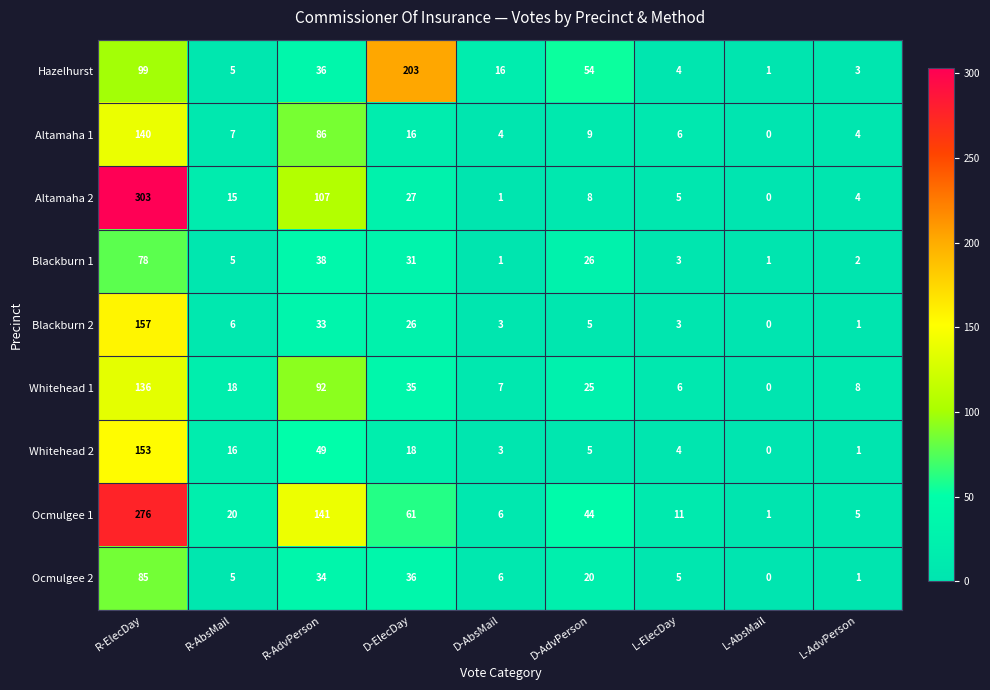

The value of Ocmulgee 2 at R-AbsMail is 3. True or false?

False